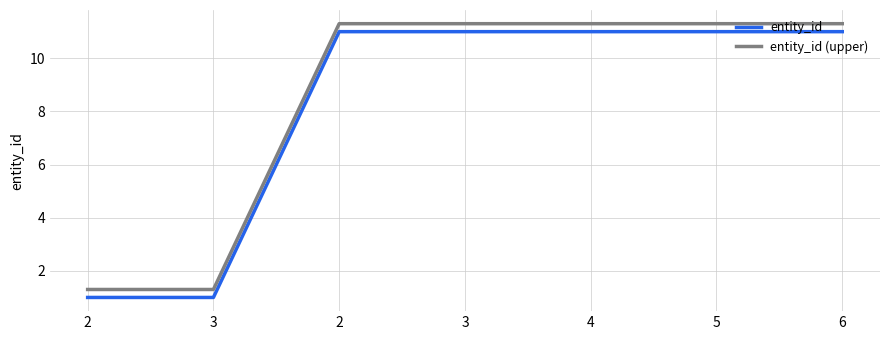

How many lines are shown in the chart?

2